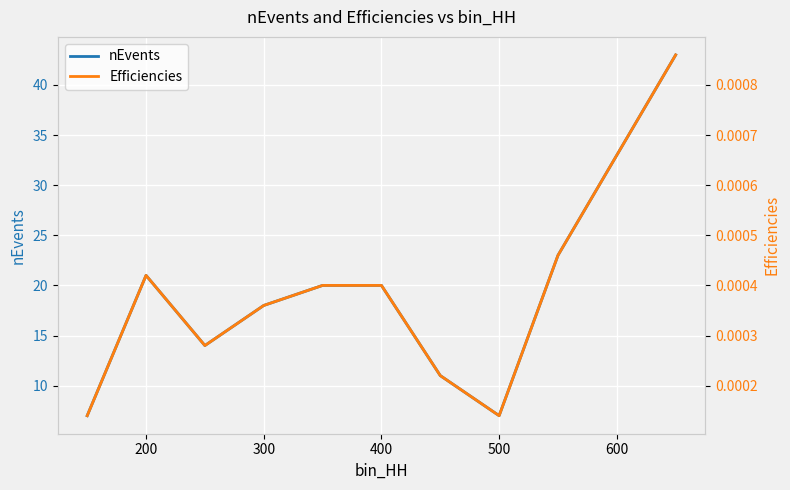

What is the lowest value of the nEvents series?

7